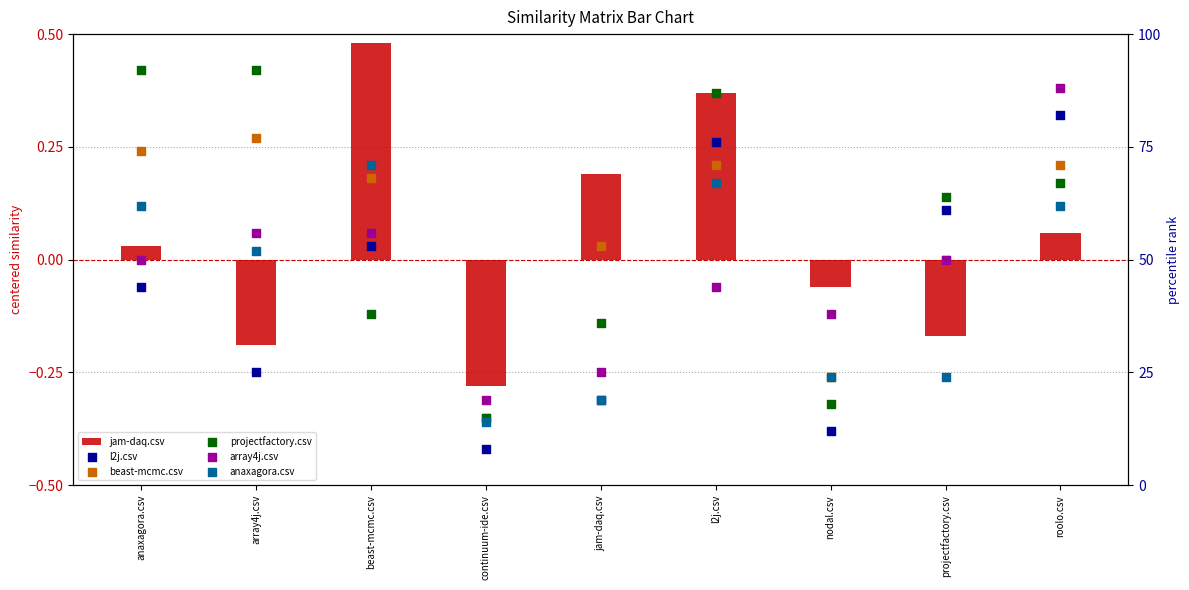

Is the value of array4j.csv at jam-daq.csv greater than the value of projectfactory.csv at projectfactory.csv?

No